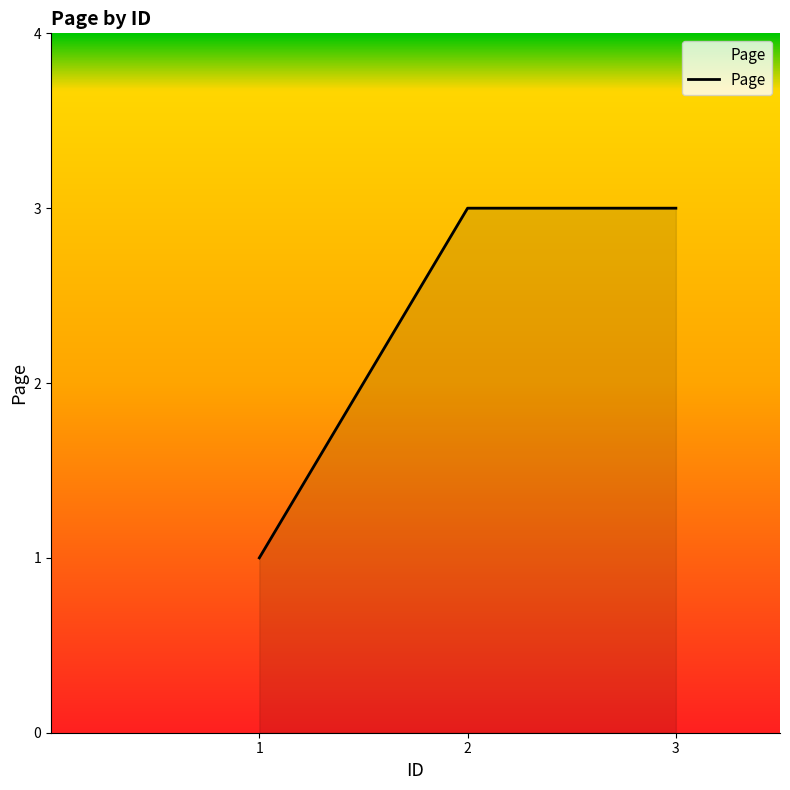

How many lines are shown in the chart?

1